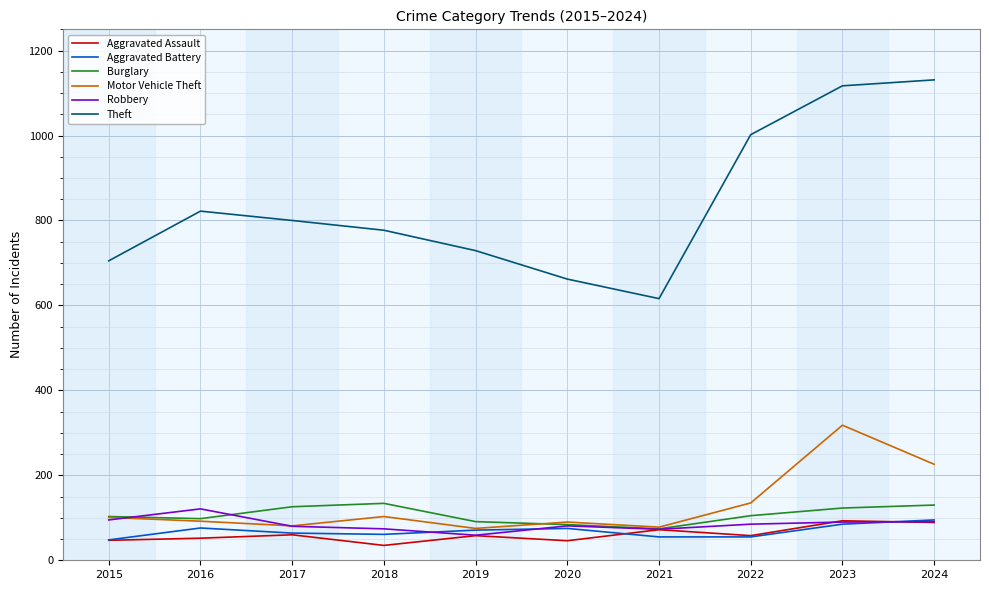

True or false: Aggravated Assault and Theft cross at least once.

False